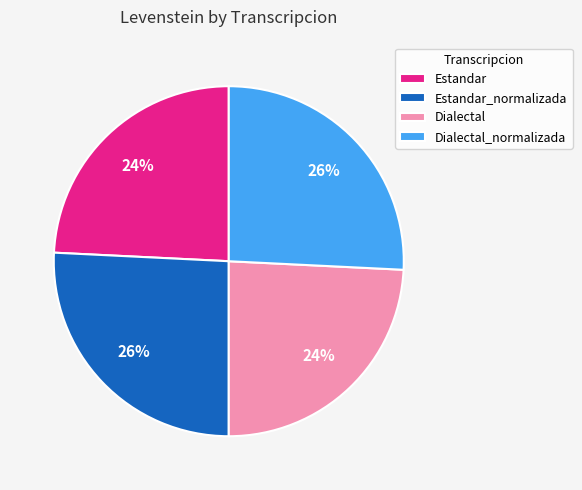

Does any single category account for the majority?

No